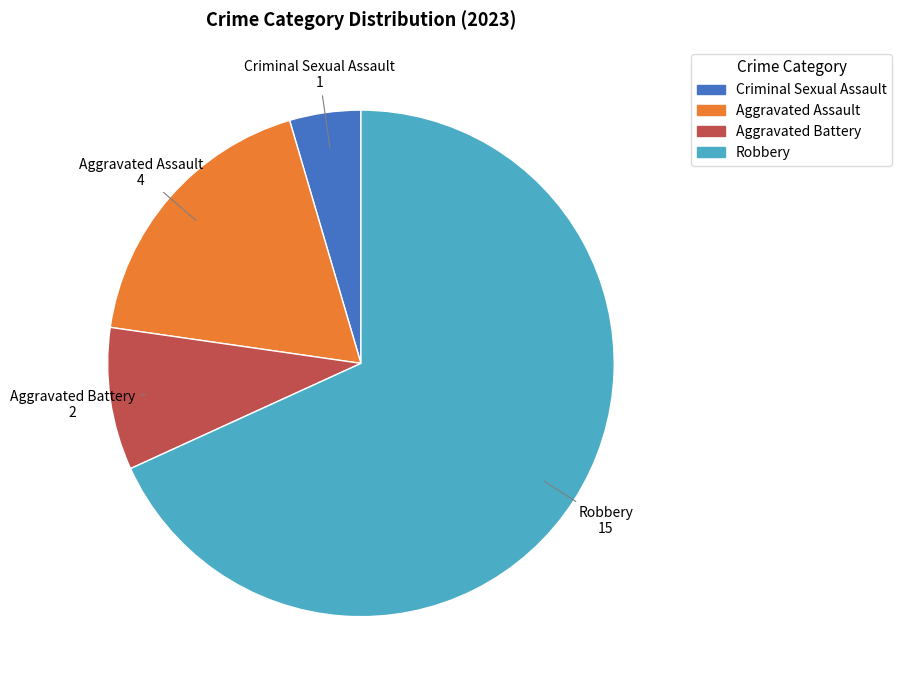

How many segments does this pie chart have?

4